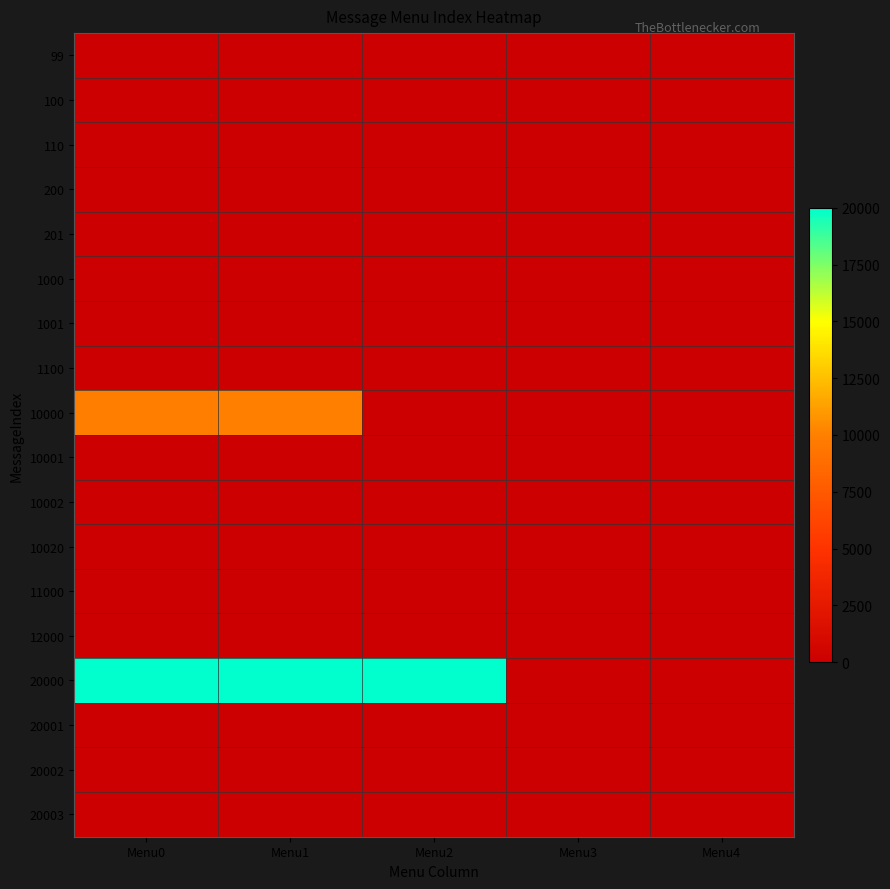

Reading left to right, extract all data points from this chart.

99: Menu0=0	Menu1=0	Menu2=0	Menu3=0	Menu4=0
100: Menu0=0	Menu1=0	Menu2=0	Menu3=0	Menu4=0
110: Menu0=0	Menu1=0	Menu2=0	Menu3=0	Menu4=0
200: Menu0=0	Menu1=0	Menu2=0	Menu3=0	Menu4=0
201: Menu0=0	Menu1=0	Menu2=0	Menu3=0	Menu4=0
1000: Menu0=0	Menu1=0	Menu2=0	Menu3=0	Menu4=0
1001: Menu0=0	Menu1=0	Menu2=0	Menu3=0	Menu4=0
1100: Menu0=0	Menu1=0	Menu2=0	Menu3=0	Menu4=0
10000: Menu0=10001	Menu1=10002	Menu2=0	Menu3=0	Menu4=0
10001: Menu0=0	Menu1=0	Menu2=0	Menu3=0	Menu4=0
10002: Menu0=0	Menu1=0	Menu2=0	Menu3=0	Menu4=0
10020: Menu0=0	Menu1=0	Menu2=0	Menu3=0	Menu4=0
11000: Menu0=0	Menu1=0	Menu2=0	Menu3=0	Menu4=0
12000: Menu0=0	Menu1=0	Menu2=0	Menu3=0	Menu4=0
20000: Menu0=20001	Menu1=20002	Menu2=20003	Menu3=0	Menu4=0
20001: Menu0=0	Menu1=0	Menu2=0	Menu3=0	Menu4=0
20002: Menu0=0	Menu1=0	Menu2=0	Menu3=0	Menu4=0
20003: Menu0=0	Menu1=0	Menu2=0	Menu3=0	Menu4=0